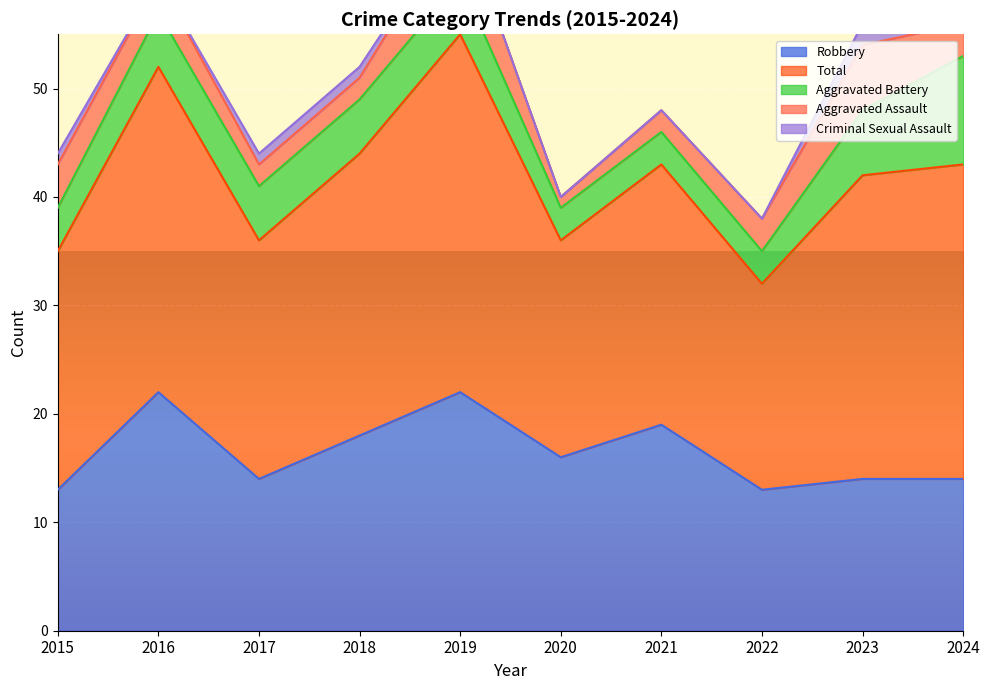

Is it true that Aggravated Assault equals 1 at 2020?

True